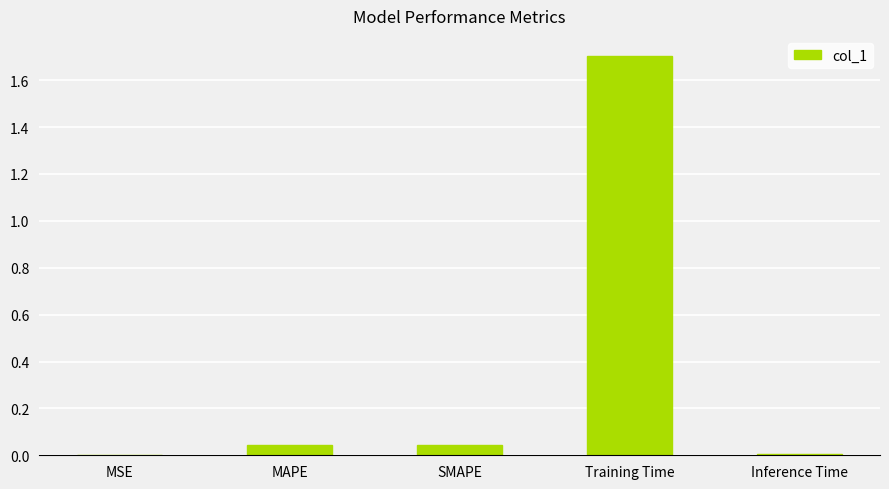

What is the change in value from MSE to Training Time?

+1.7